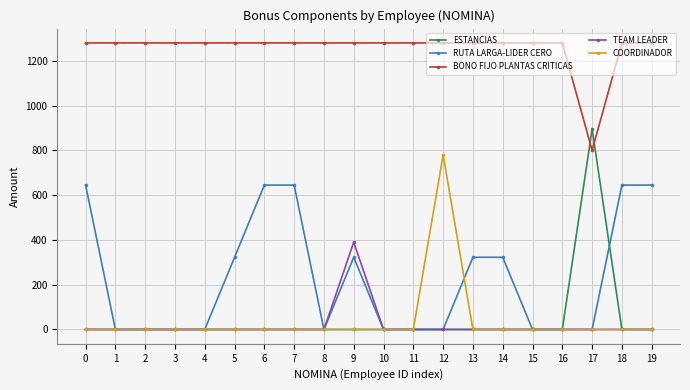

What is the maximum value shown in the chart?

1280.0